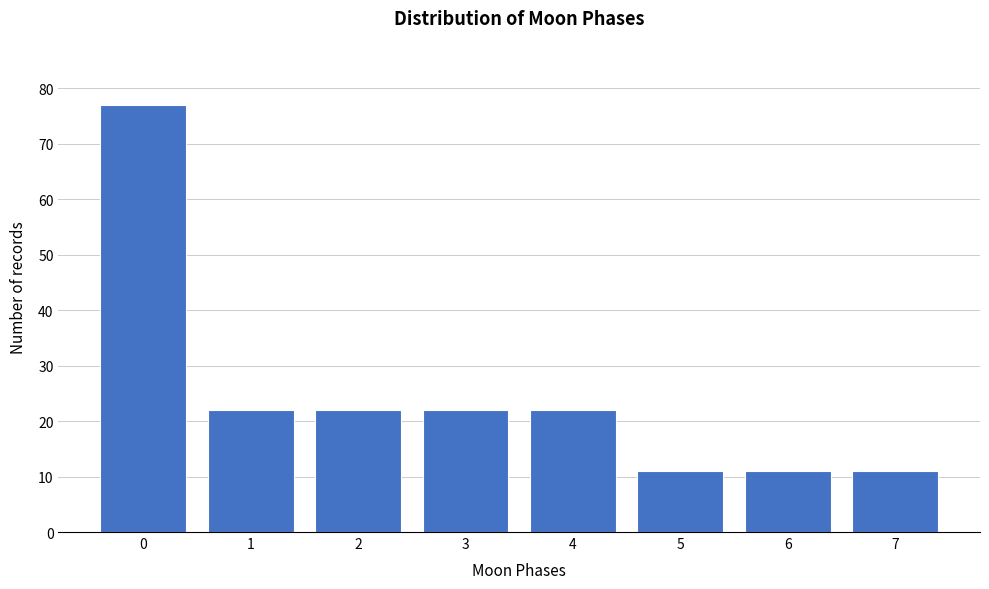

Reading right to left, transcribe all the data shown in this chart.

11	11	11	22	22	22	22	77